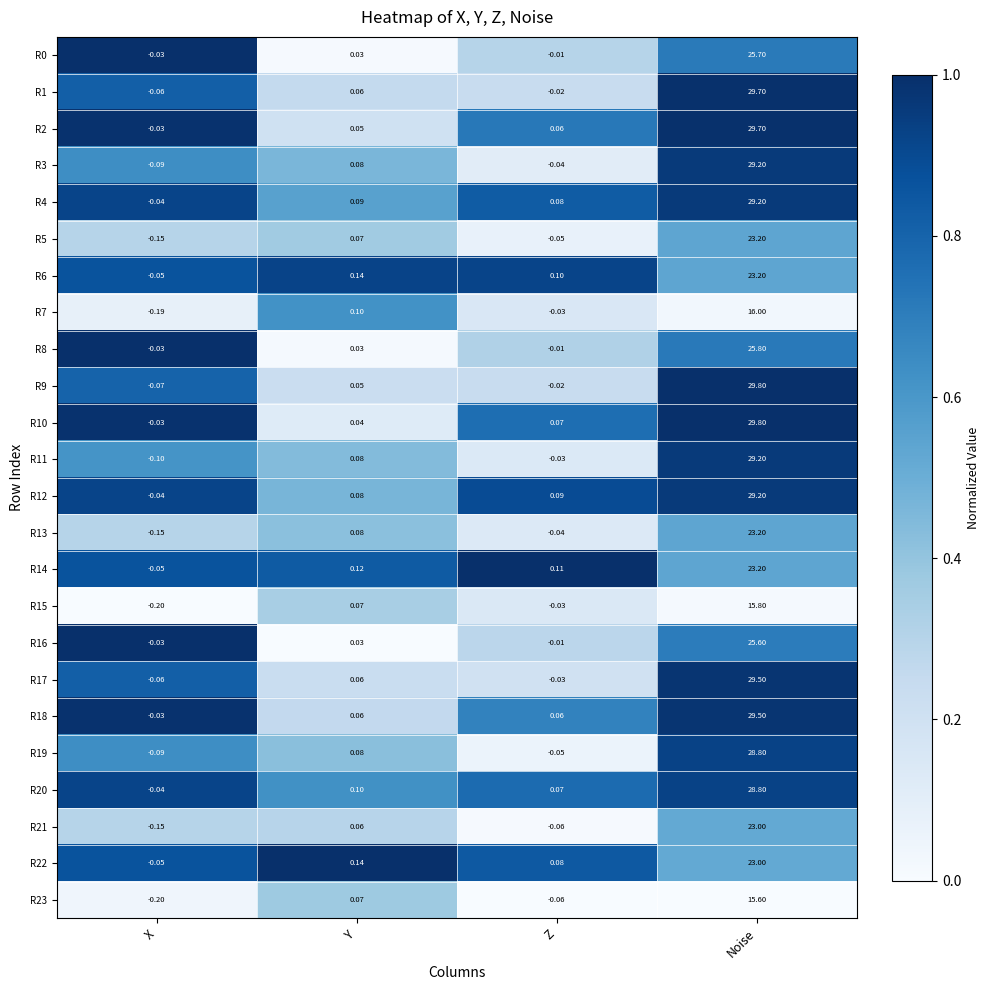

Rank the categories by R0 value from lowest to highest.

X, Z, Y, Noise